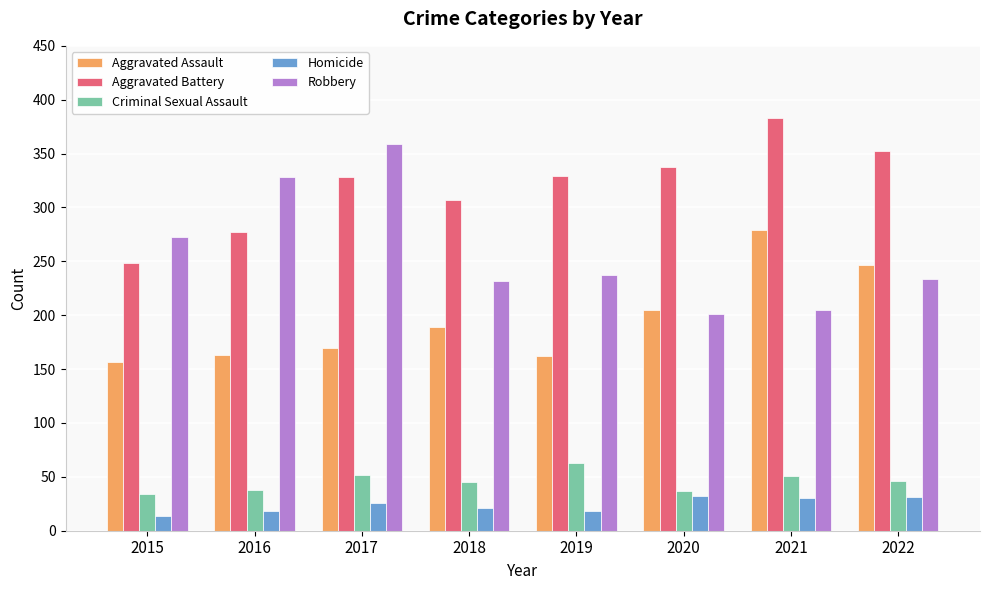

Which series changed the most between 2016 and 2018?

Robbery